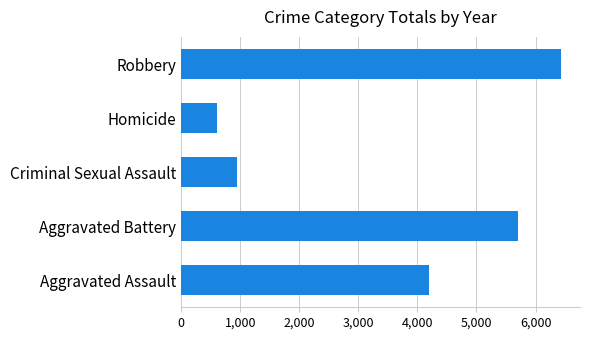

List the labels in order of value, largest first.

Robbery, Aggravated Battery, Aggravated Assault, Criminal Sexual Assault, Homicide